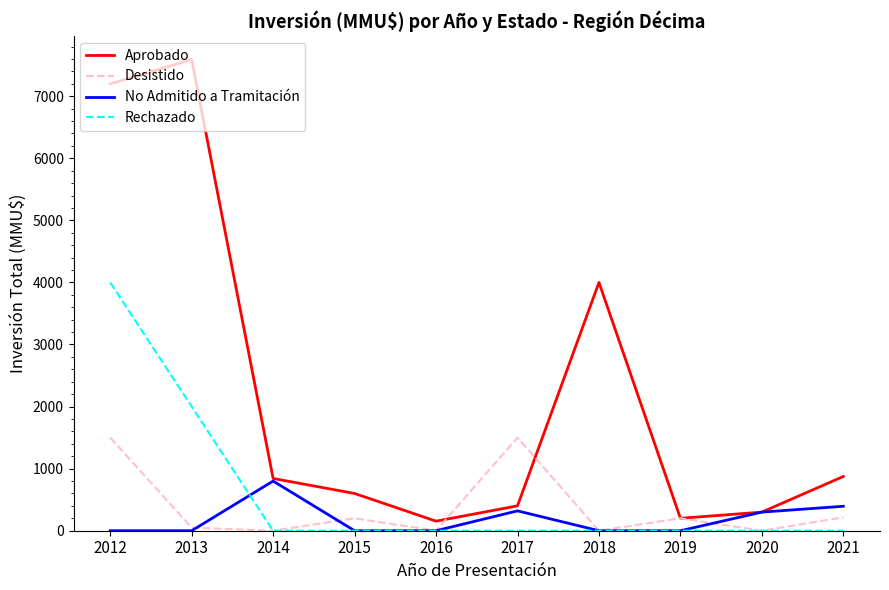

Where is Aprobado nearest to the value 3872?

2018